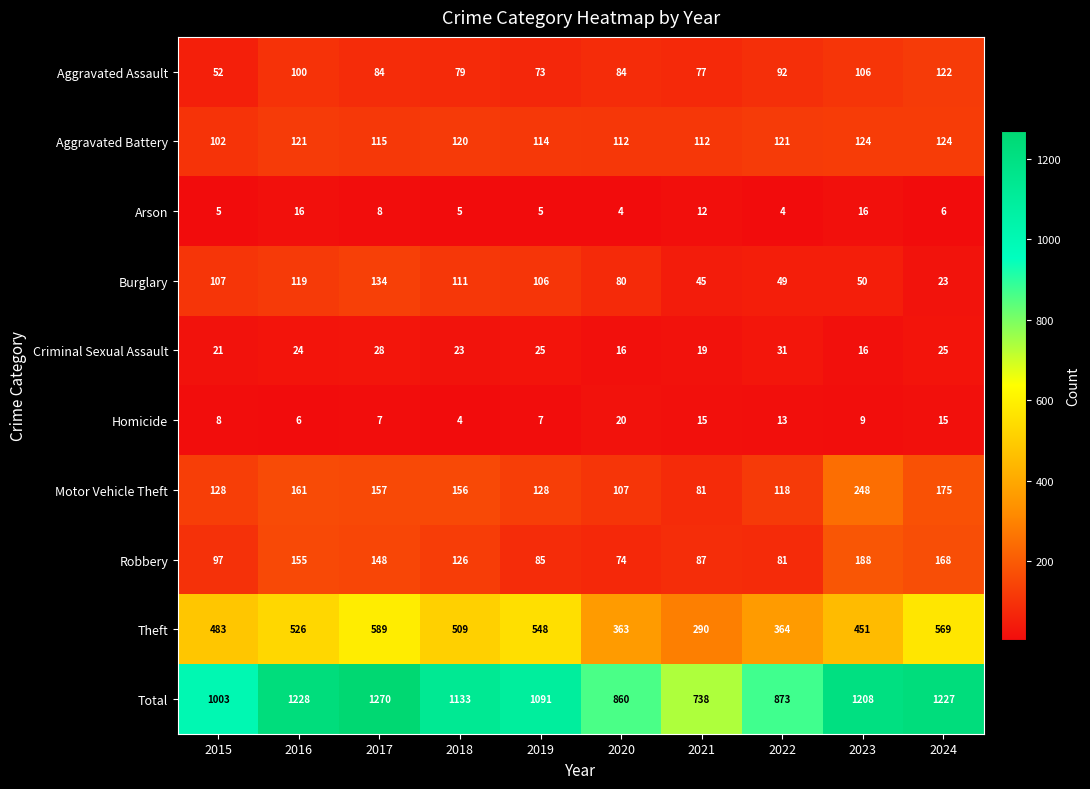

How many categories are shown in the chart?

10